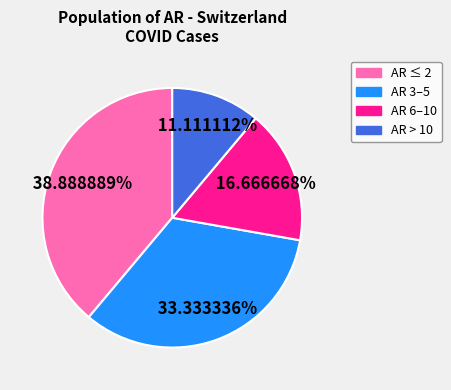

Is there any slice that represents more than half of the pie?

No